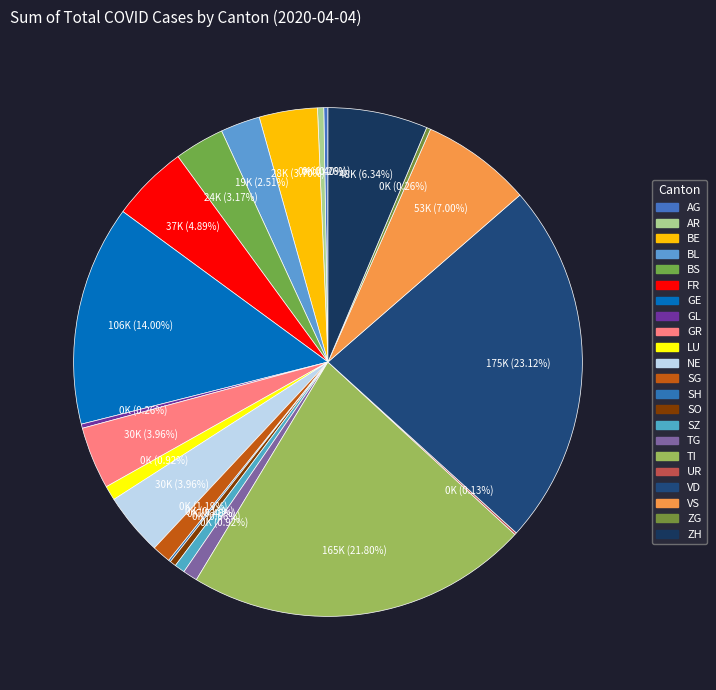

The AR slice represents 1% of the pie. True or false?

False